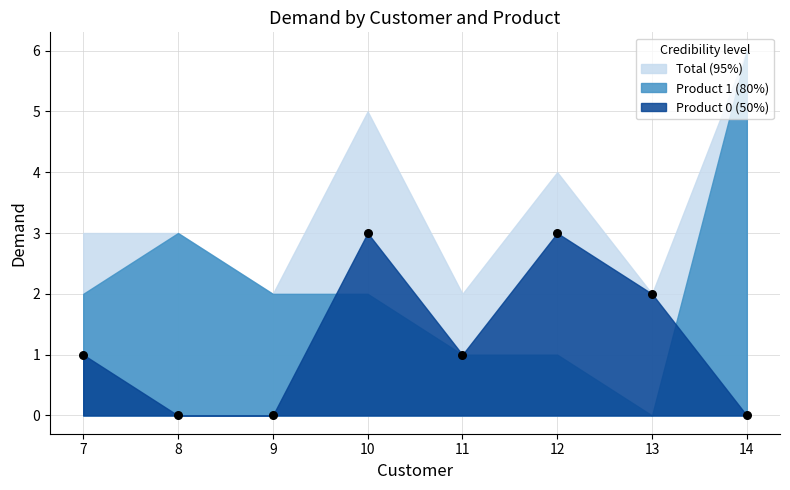

What is the range of Y values (max minus min)?

3